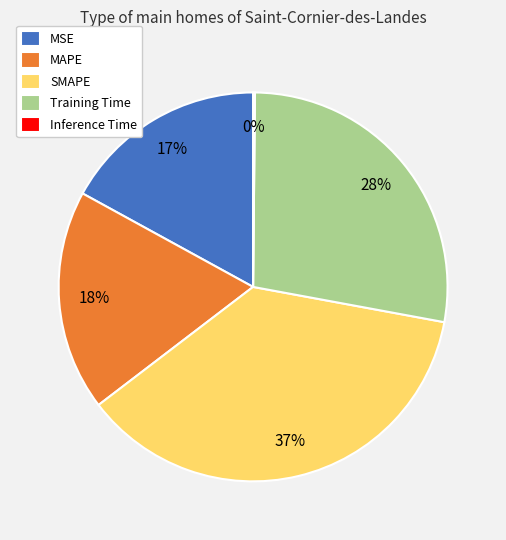

What percentage is the MSE slice, to the nearest percent?

17%